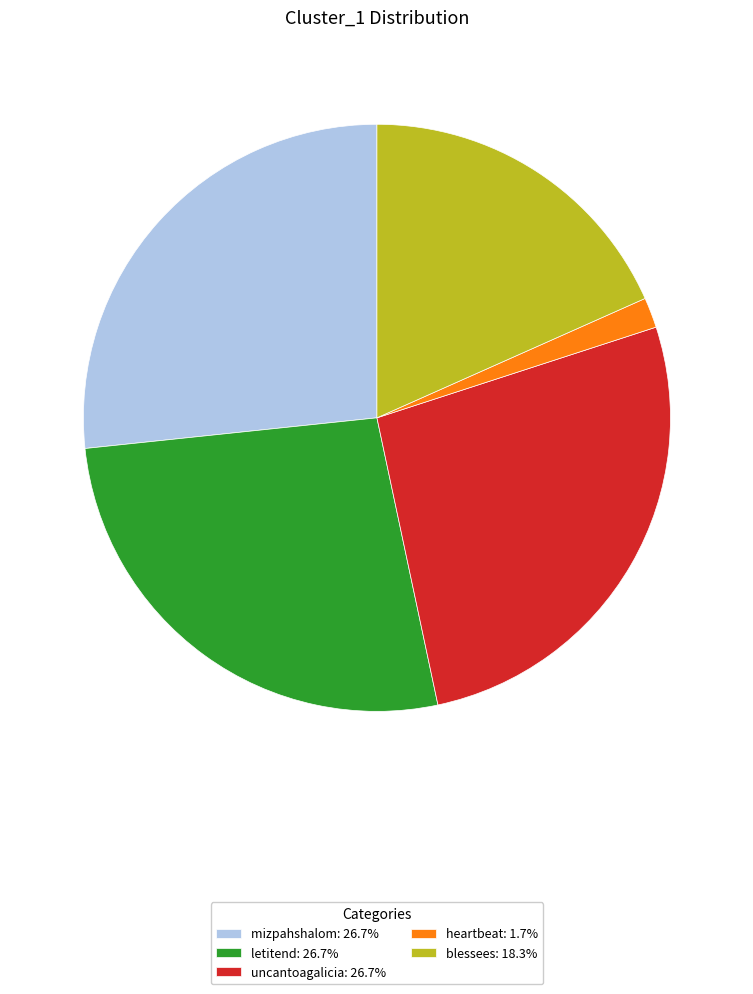

Which has a higher value, heartbeat or mizpahshalom?

mizpahshalom